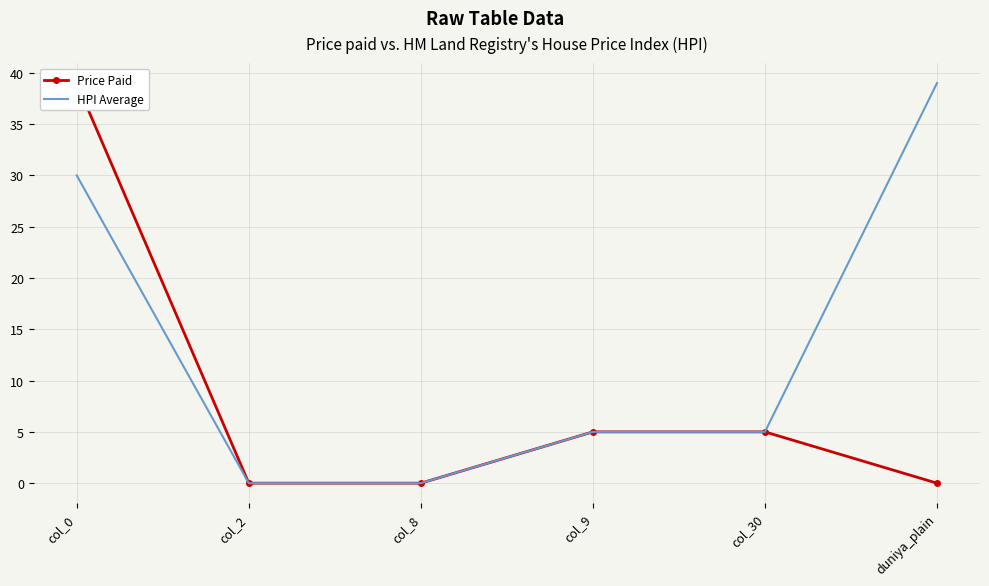

What is the total value across all series at duniya_plain?

39